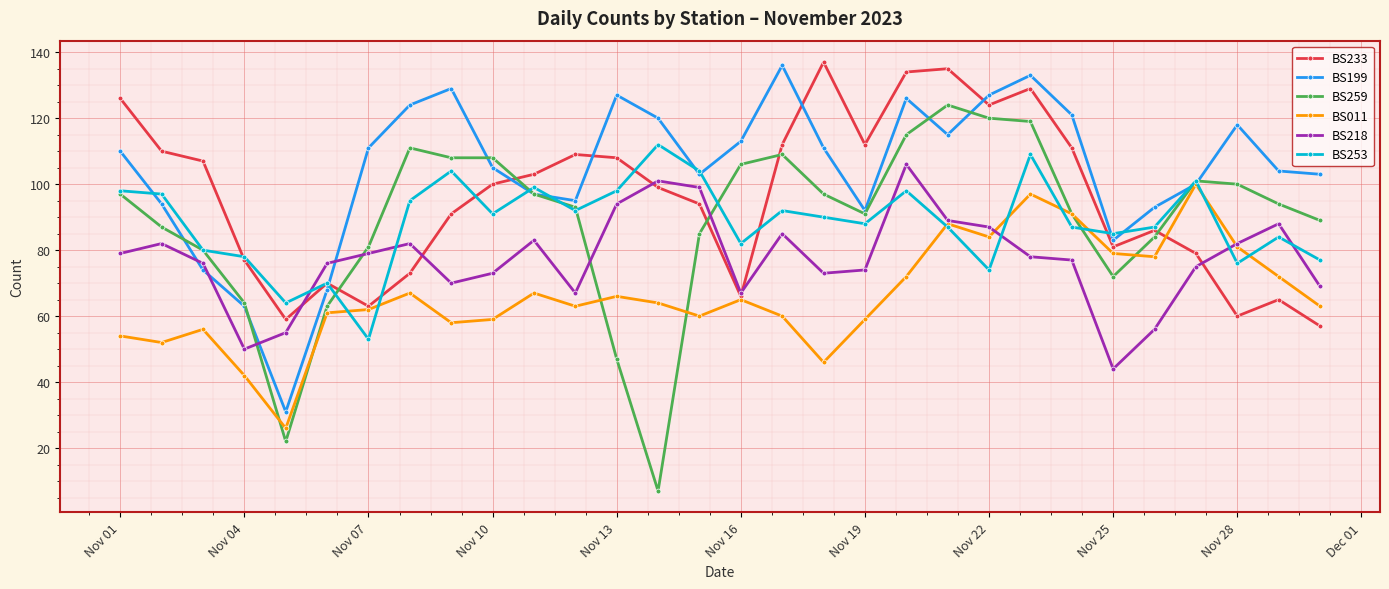

What is the average value of the BS233 series?

96